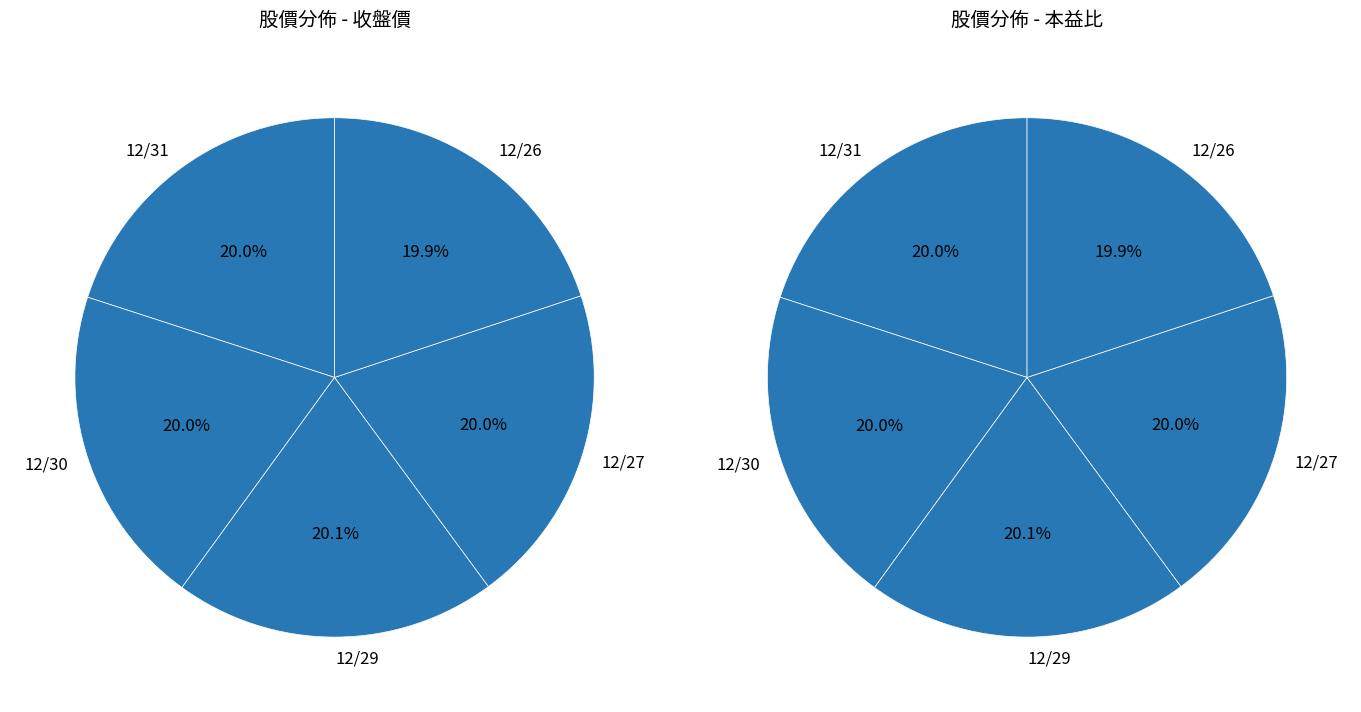

How many segments does this pie chart have?

5